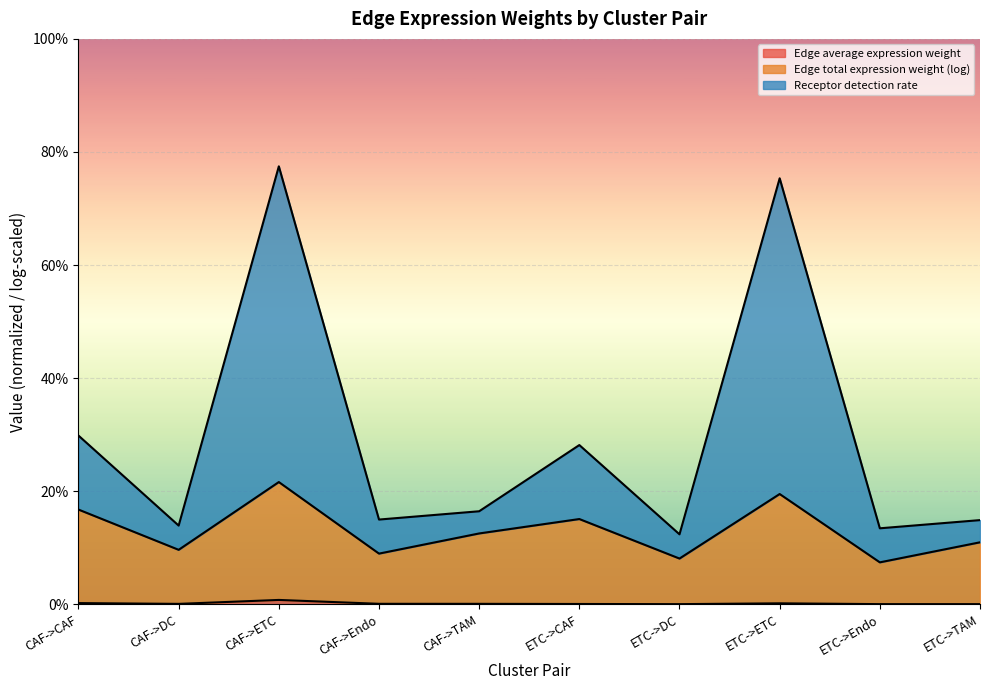

In Edge average expression weight, how many points are higher than both neighbors (excluding endpoints)?

2